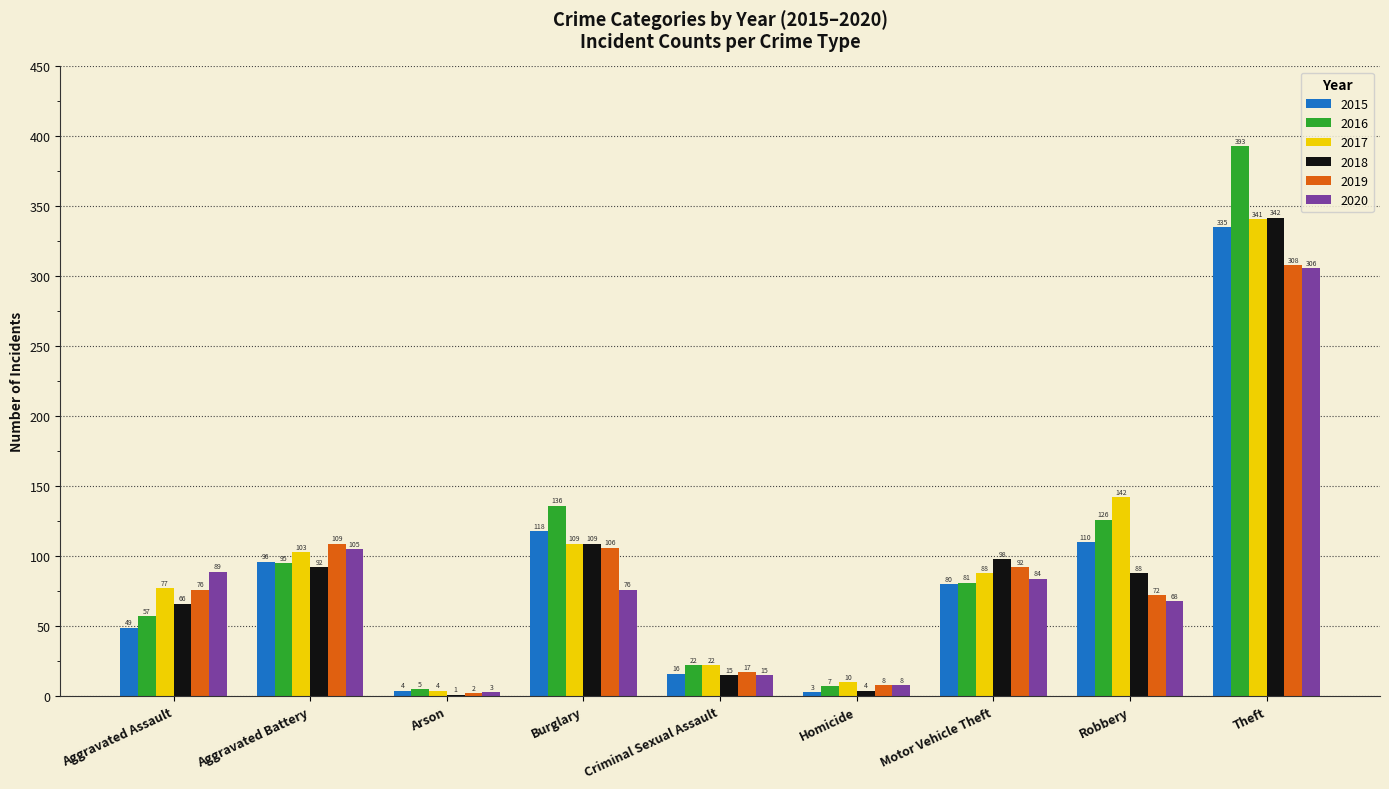

Reading left to right, list all the values displayed in this chart.

2015: Aggravated Assault=49	Aggravated Battery=96	Arson=4	Burglary=118	Criminal Sexual Assault=16	Homicide=3	Motor Vehicle Theft=80	Robbery=110	Theft=335
2016: Aggravated Assault=57	Aggravated Battery=95	Arson=5	Burglary=136	Criminal Sexual Assault=22	Homicide=7	Motor Vehicle Theft=81	Robbery=126	Theft=393
2017: Aggravated Assault=77	Aggravated Battery=103	Arson=4	Burglary=109	Criminal Sexual Assault=22	Homicide=10	Motor Vehicle Theft=88	Robbery=142	Theft=341
2018: Aggravated Assault=66	Aggravated Battery=92	Arson=1	Burglary=109	Criminal Sexual Assault=15	Homicide=4	Motor Vehicle Theft=98	Robbery=88	Theft=342
2019: Aggravated Assault=76	Aggravated Battery=109	Arson=2	Burglary=106	Criminal Sexual Assault=17	Homicide=8	Motor Vehicle Theft=92	Robbery=72	Theft=308
2020: Aggravated Assault=89	Aggravated Battery=105	Arson=3	Burglary=76	Criminal Sexual Assault=15	Homicide=8	Motor Vehicle Theft=84	Robbery=68	Theft=306